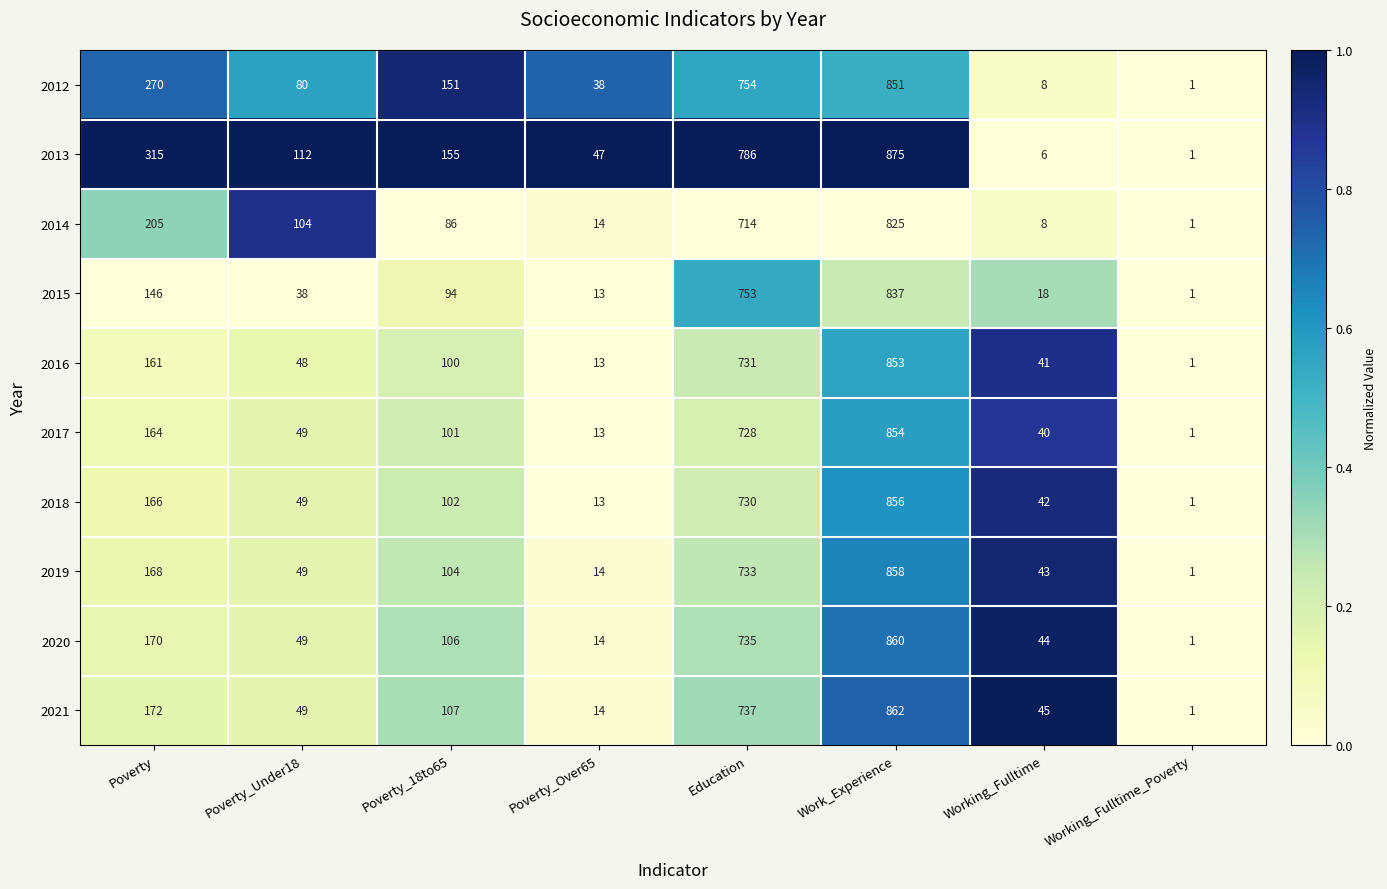

Which series changed the most between Poverty_18to65 and Education?

2015